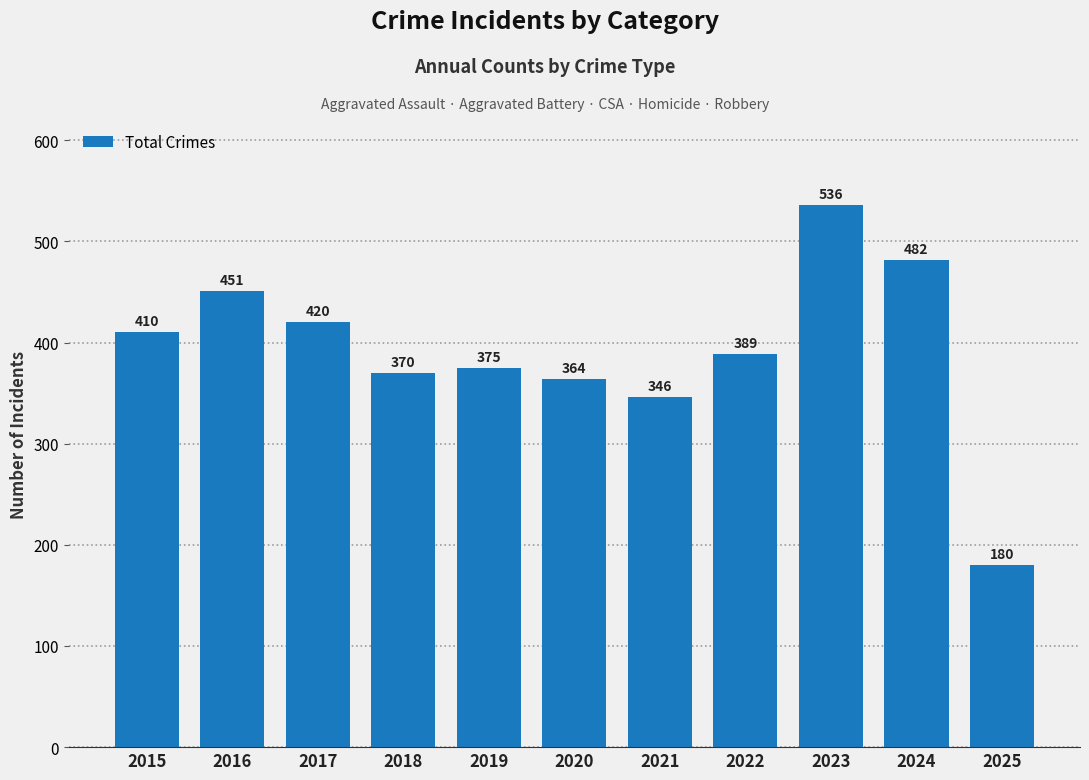

Rank the categories by value from highest to lowest.

2023, 2024, 2016, 2017, 2015, 2022, 2019, 2018, 2020, 2021, 2025